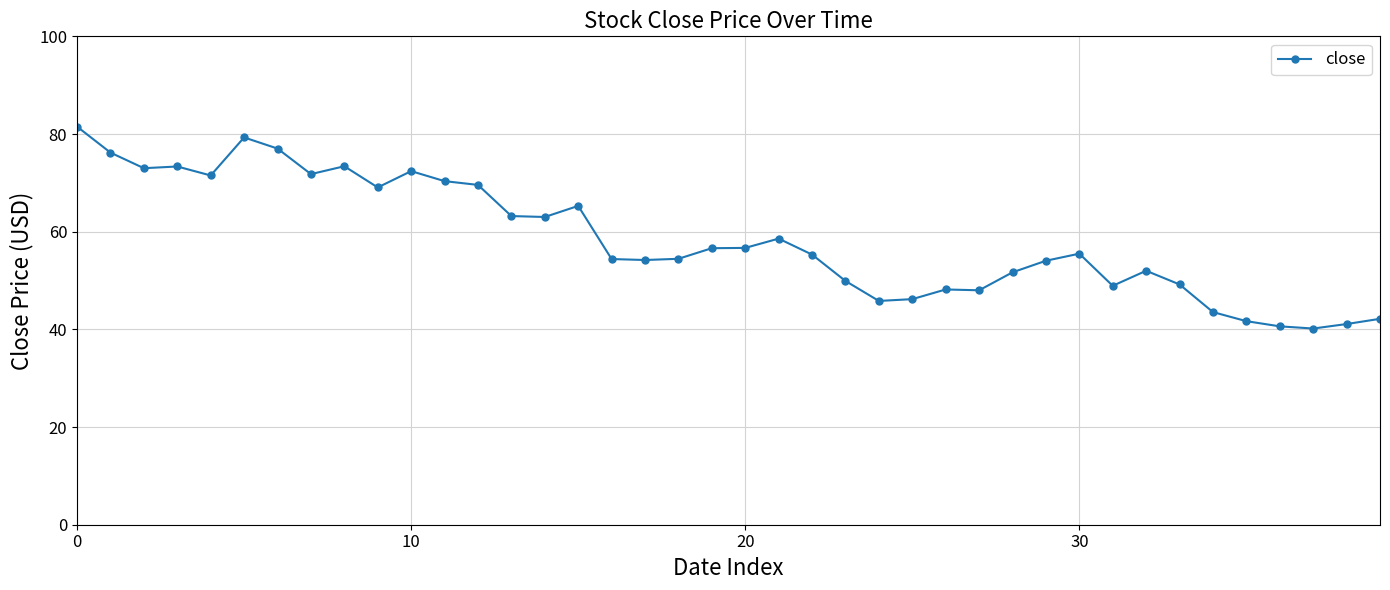

What is the difference between the maximum and minimum values?

41.3